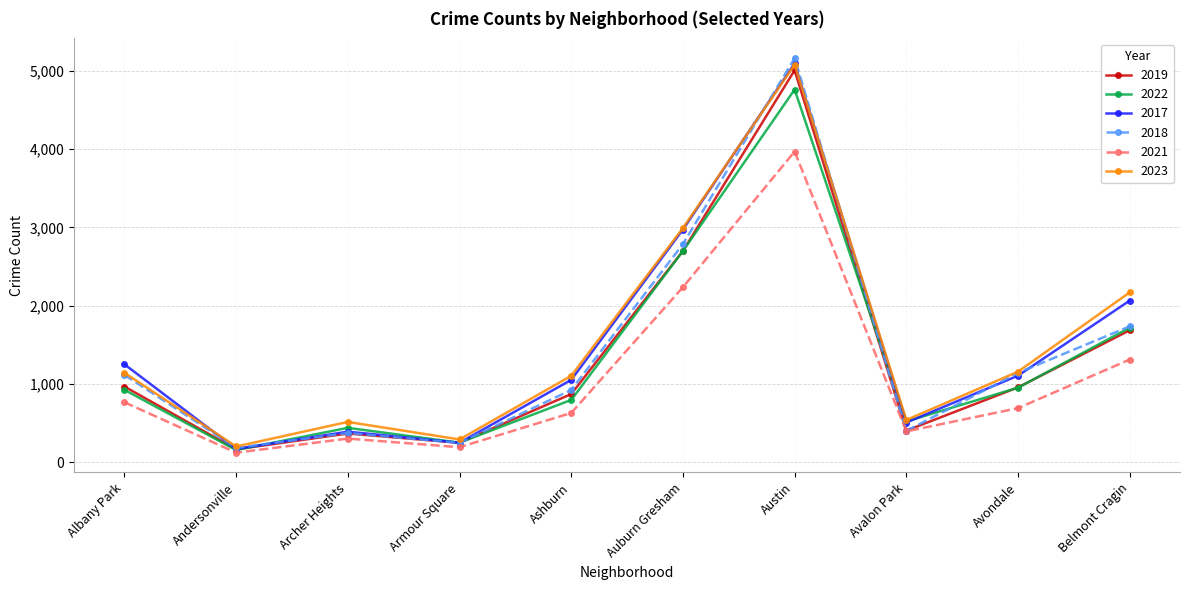

At which label is 2018 closest to 2673?

Auburn Gresham